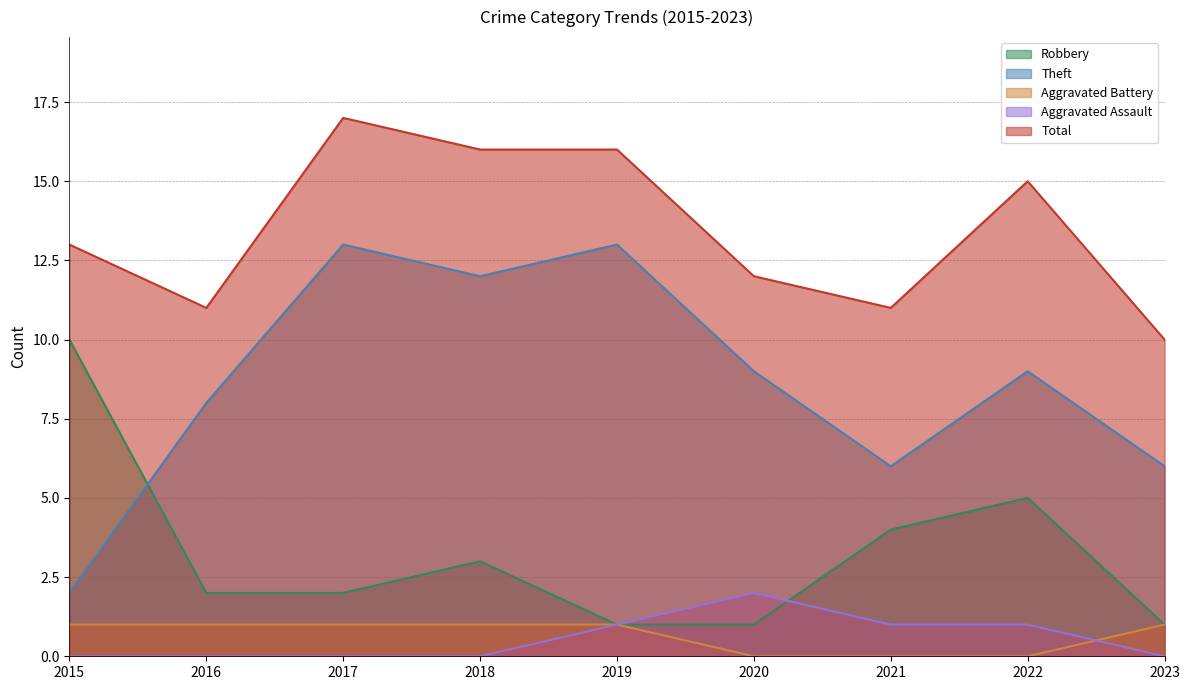

What is the highest value of the Robbery series?

10